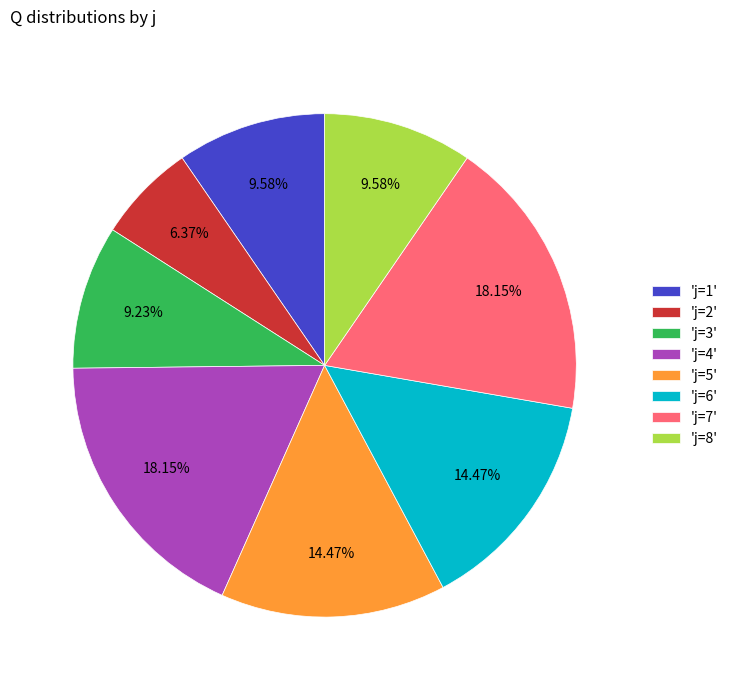

Combined, do 'j=3' and 'j=1' account for over 50%?

No